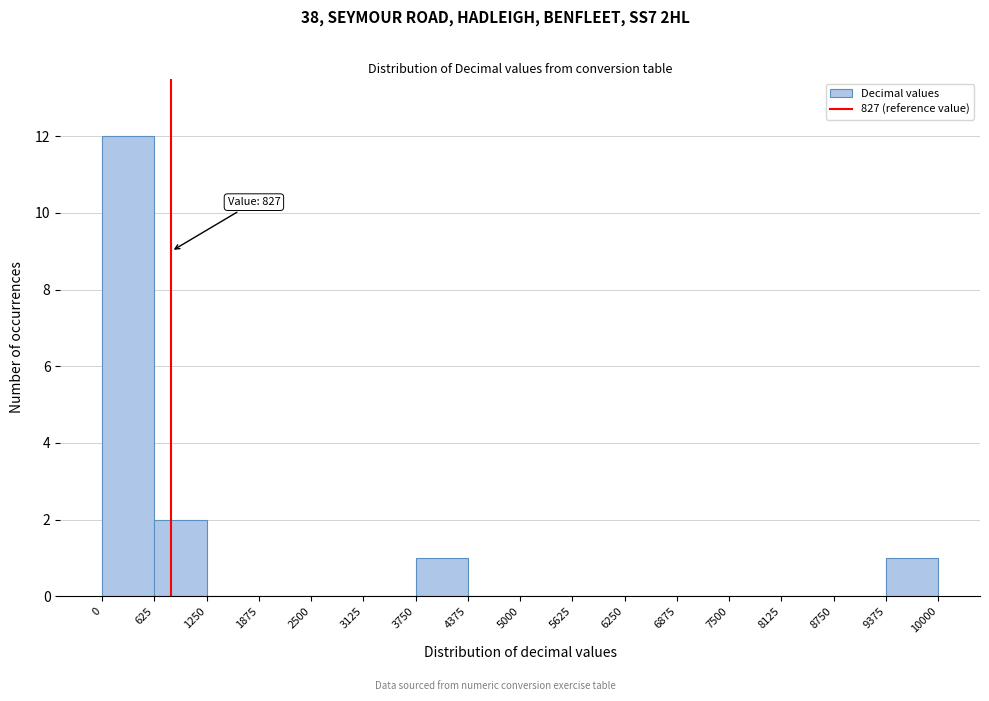

Over which range of the x-axis is the bar tallest?

0 to 625